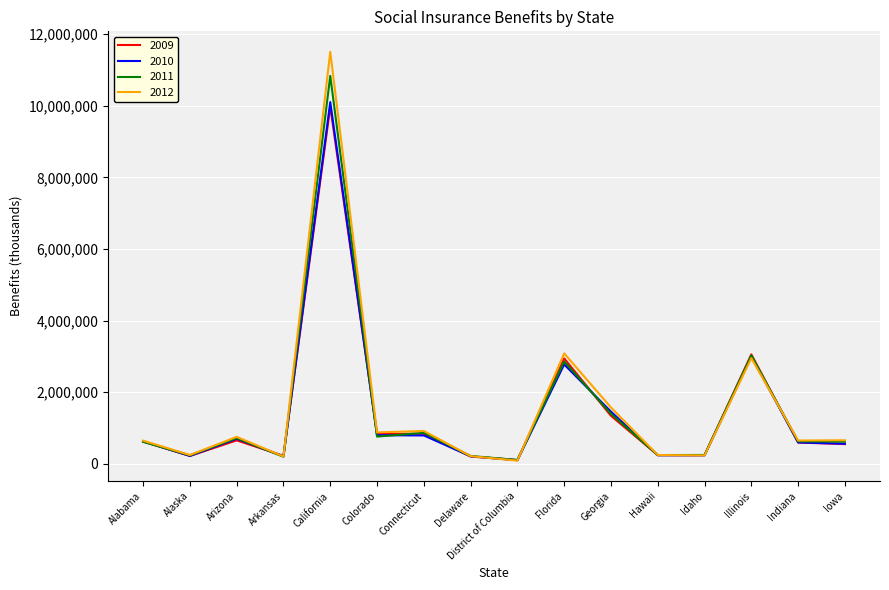

What is the difference between the maximum and minimum values in the 2012 series?

11417170